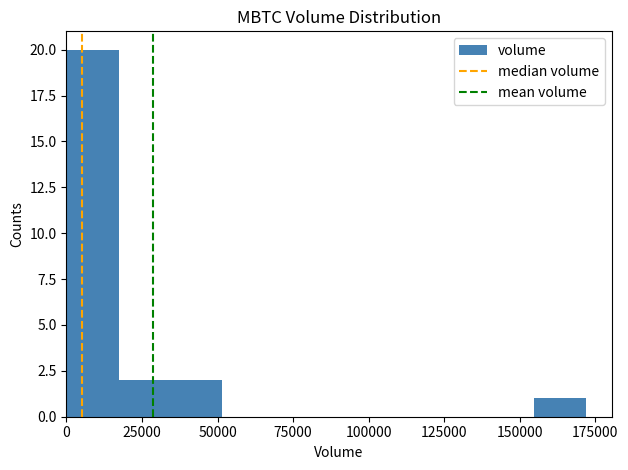

Read against the x-axis, roughly where is the centre of the tallest bar?

10000